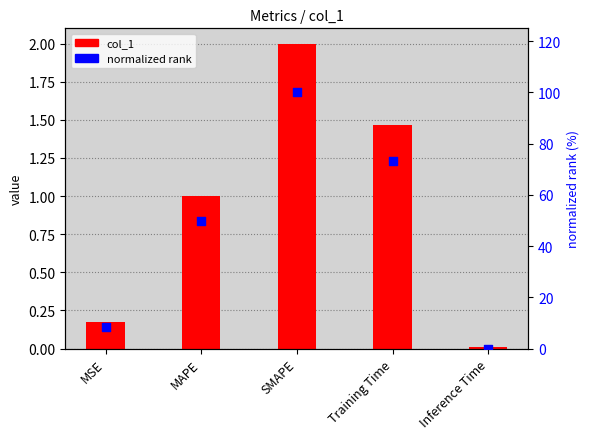

At which category is the sum across all series the highest?

SMAPE